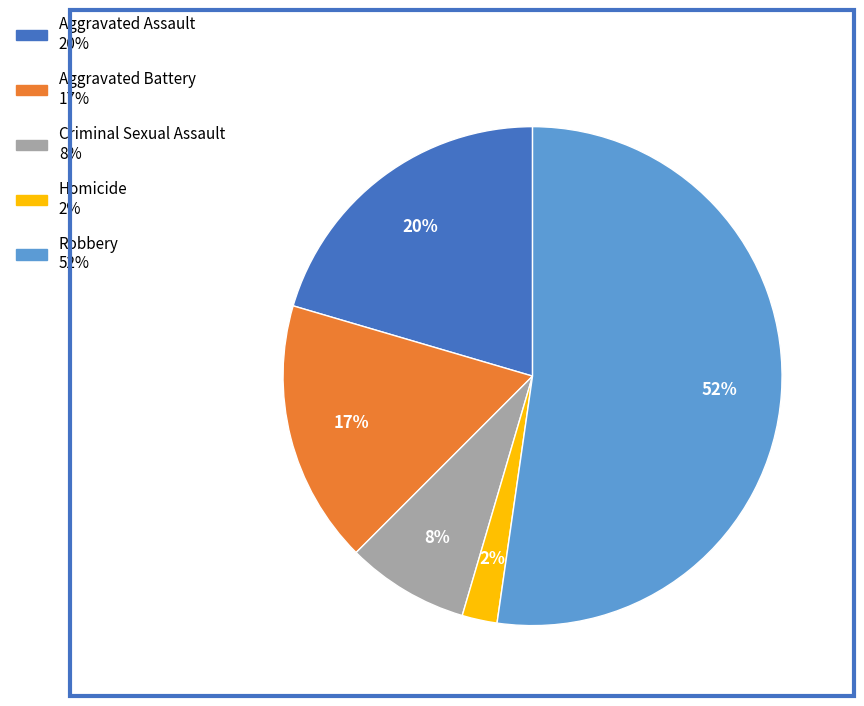

What percentage is the Criminal Sexual Assault slice, to the nearest percent?

8%